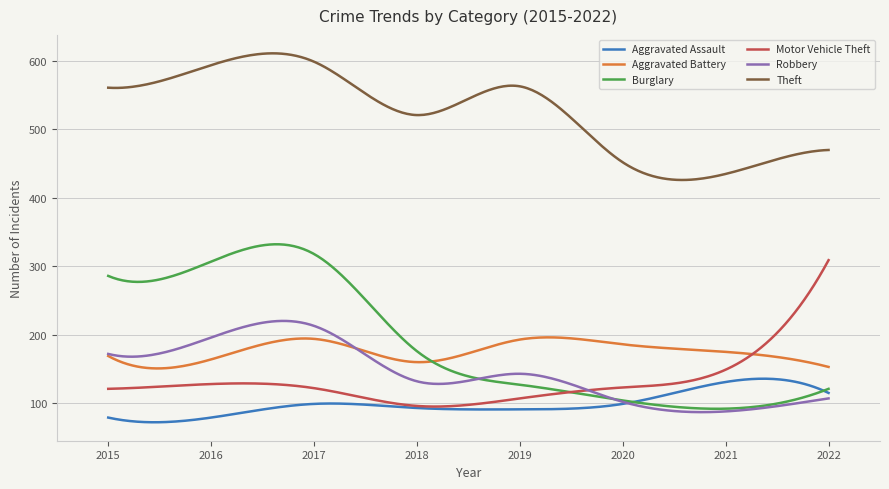

What is the sum of all Aggravated Battery values?

52672.1